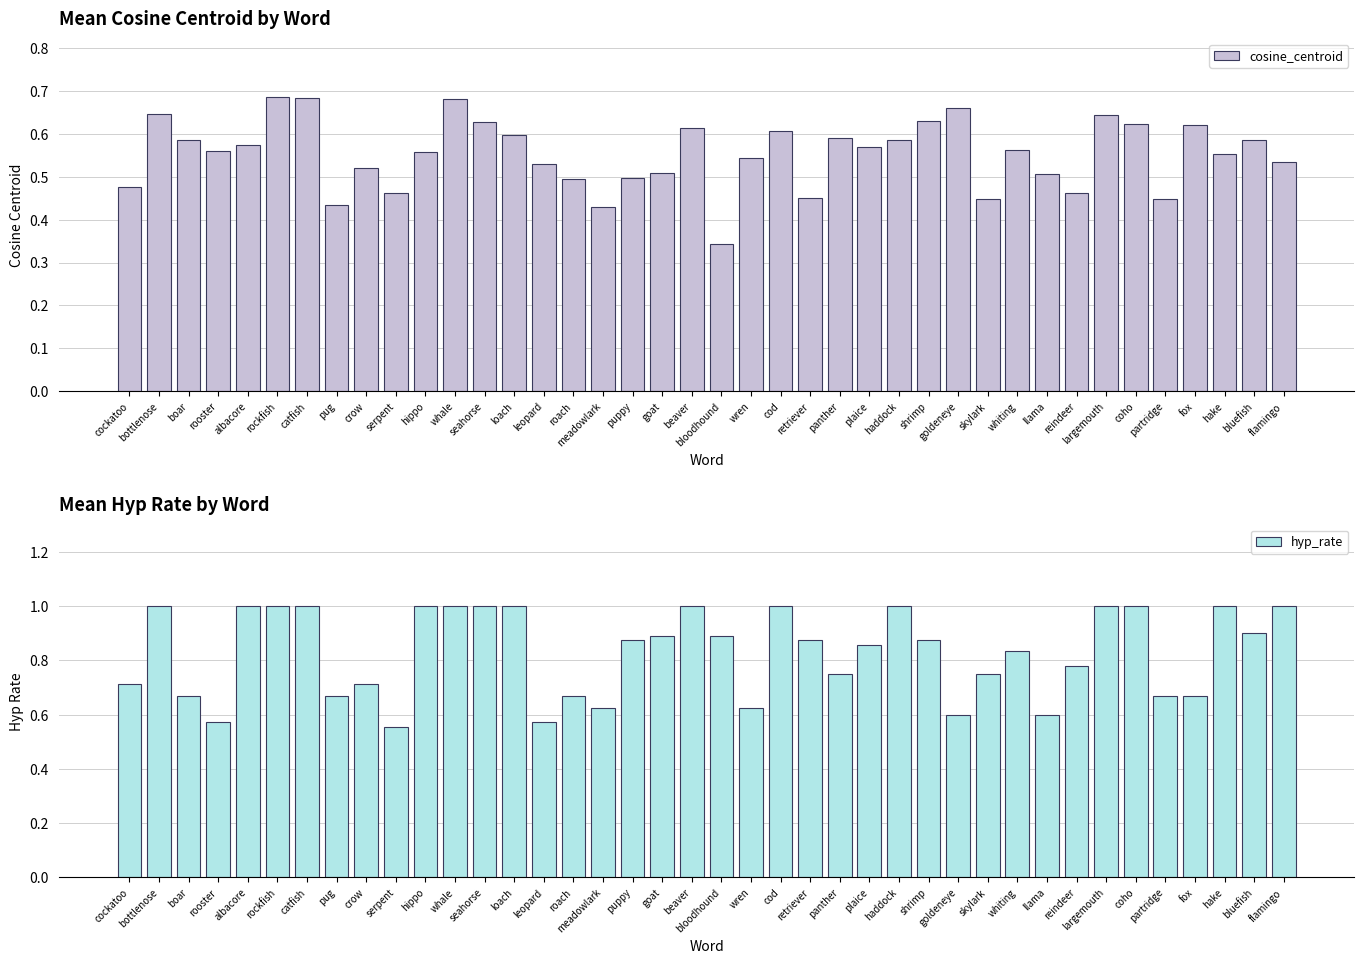

Reading right to left, list all the values displayed in this chart.

cosine_centroid: 0.5	0.6	0.6	0.6	0.4	0.6	0.6	0.5	0.5	0.6	0.4	0.7	0.6	0.6	0.6	0.6	0.5	0.6	0.5	0.3	0.6	0.5	0.5	0.4	0.5	0.5	0.6	0.6	0.7	0.6	0.5	0.5	0.4	0.7	0.7	0.6	0.6	0.6	0.6	0.5
hyp_rate: 1.0	0.9	1.0	0.7	0.7	1.0	1.0	0.8	0.6	0.8	0.8	0.6	0.9	1.0	0.9	0.8	0.9	1.0	0.6	0.9	1.0	0.9	0.9	0.6	0.7	0.6	1.0	1.0	1.0	1.0	0.6	0.7	0.7	1.0	1.0	1.0	0.6	0.7	1.0	0.7